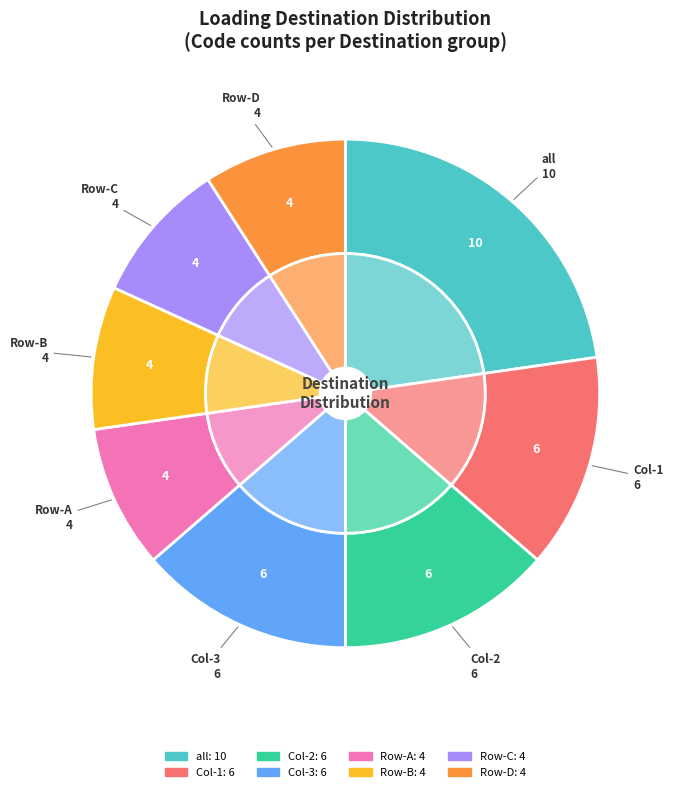

Which has a higher value, 4 or 1?

4